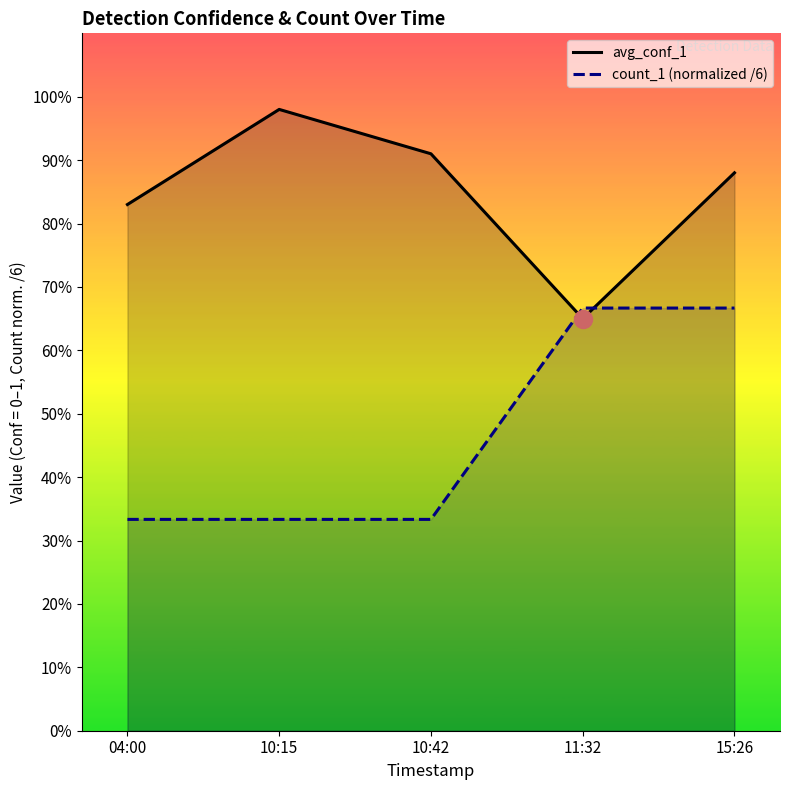

True or false: avg_conf_1 and count_1 (normalized /6) intersect in this chart.

True